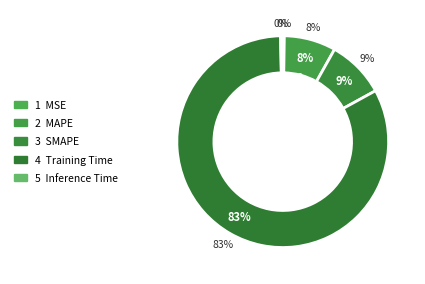

How many segments does this pie chart have?

5